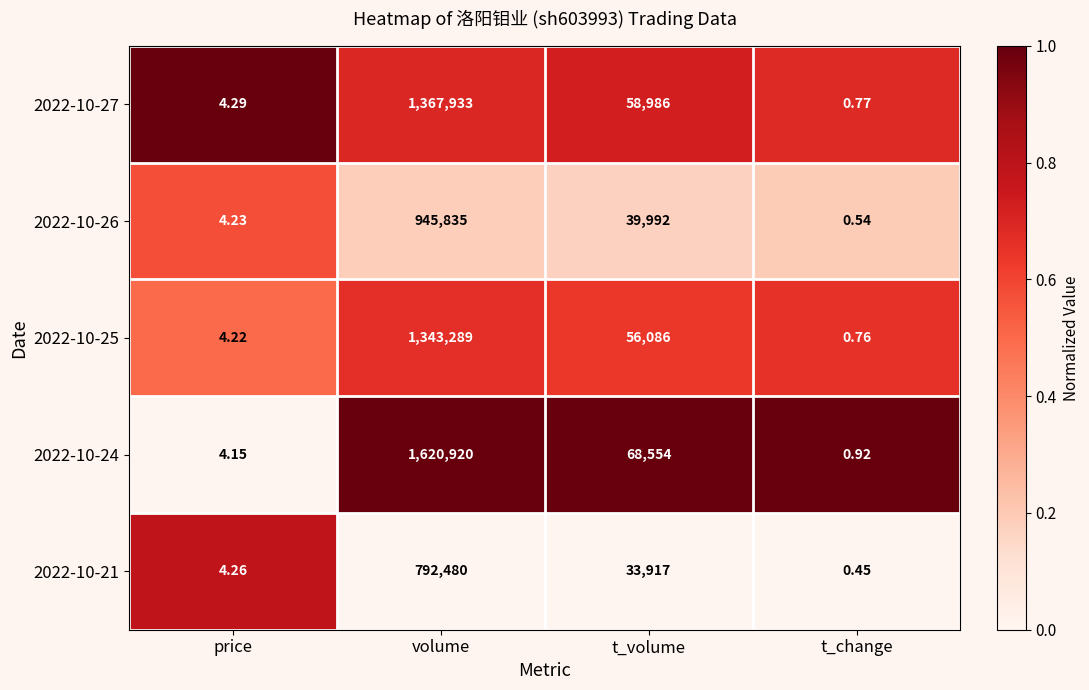

At which category is the sum across all series the highest?

volume